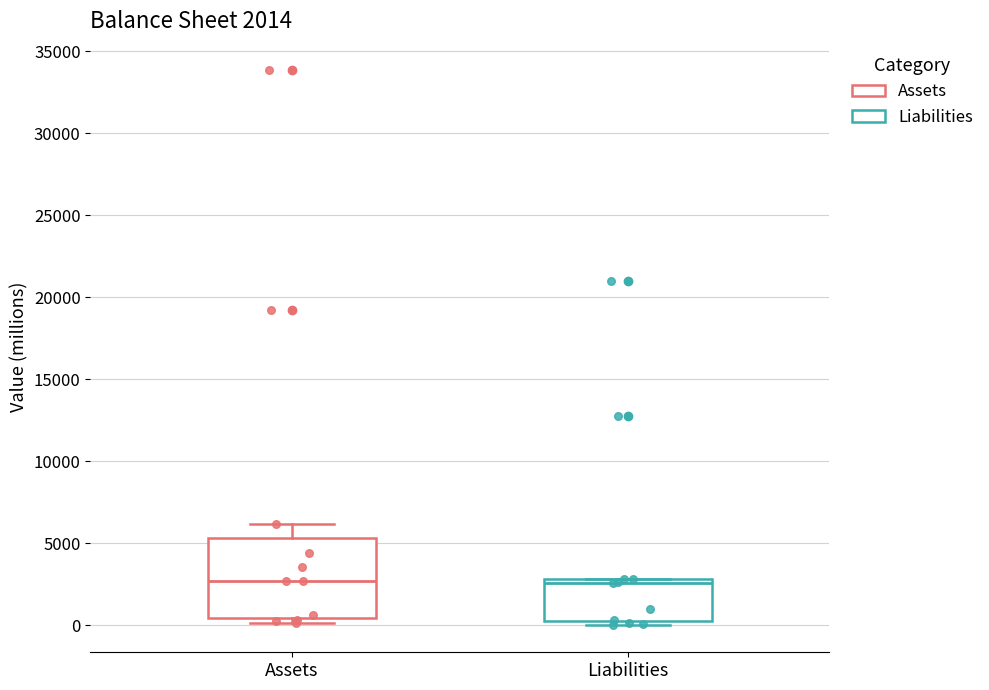

Comparing the boxes themselves (not the whiskers), which one is the tallest?

Assets